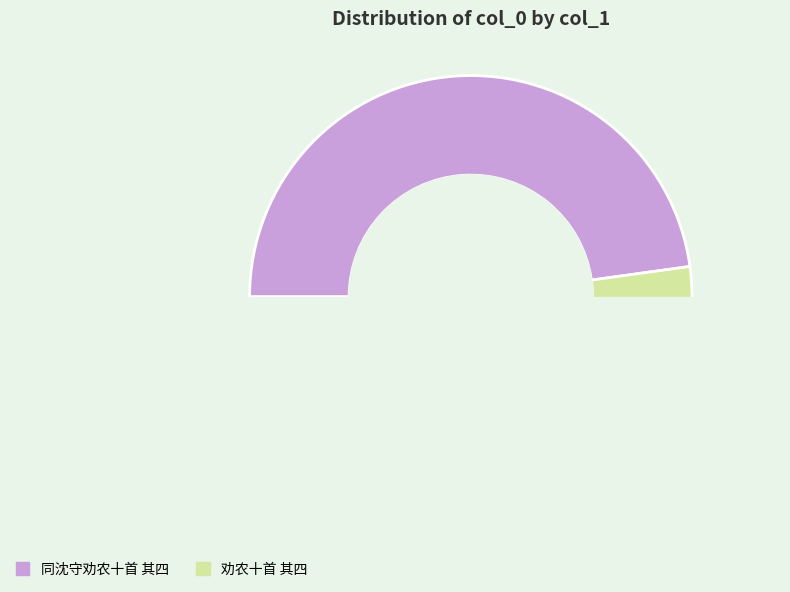

How many segments does this pie chart have?

2